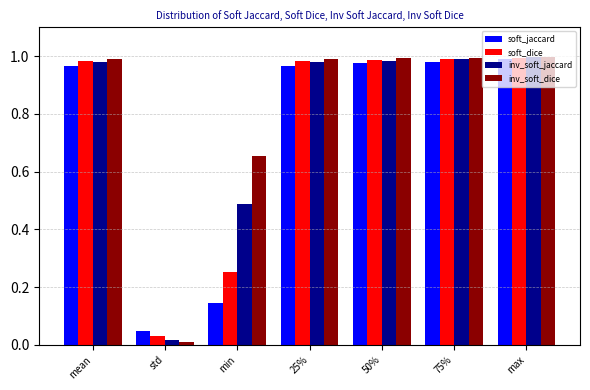

How many groups of bars are there?

7